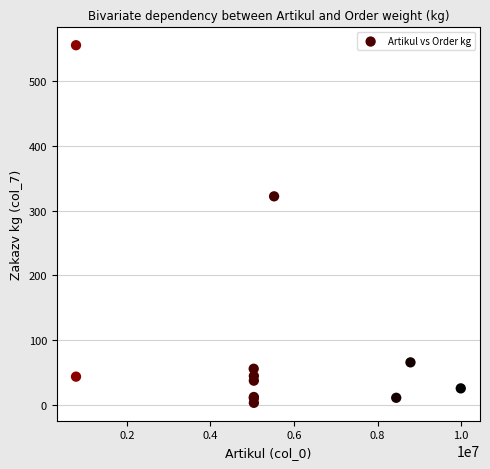

What Y value in the scatter plot is closest to 279?

322.0